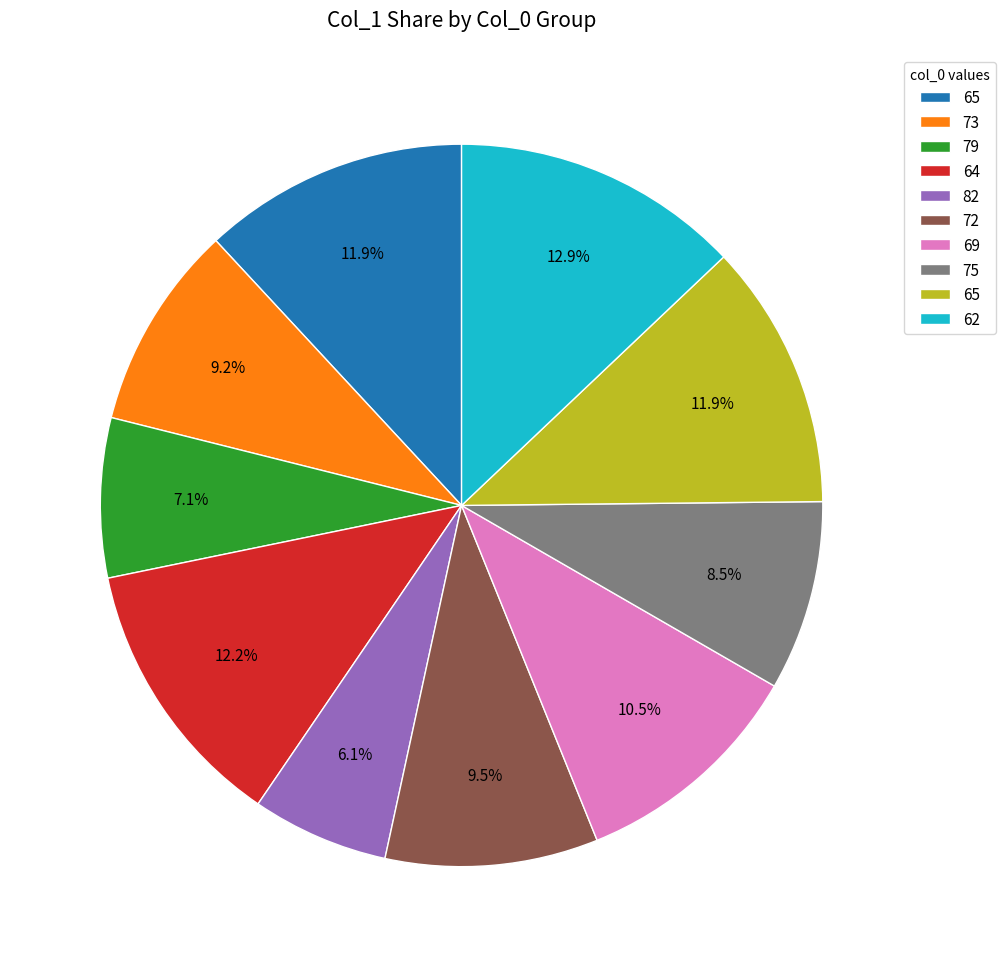

Is there a majority slice in this chart?

No